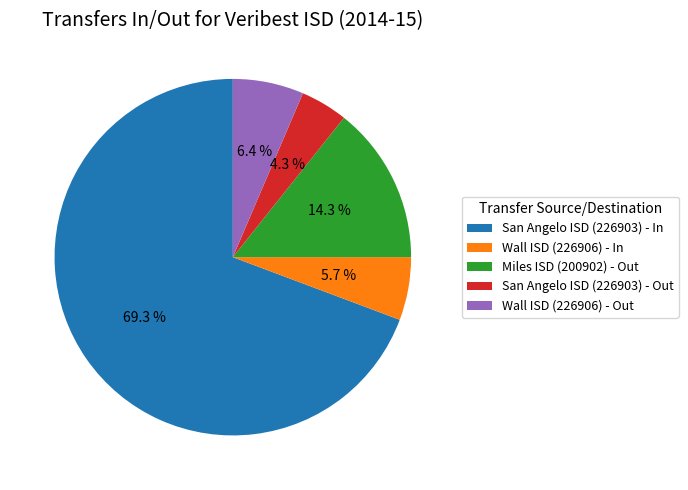

Count the number of slices in the pie.

5